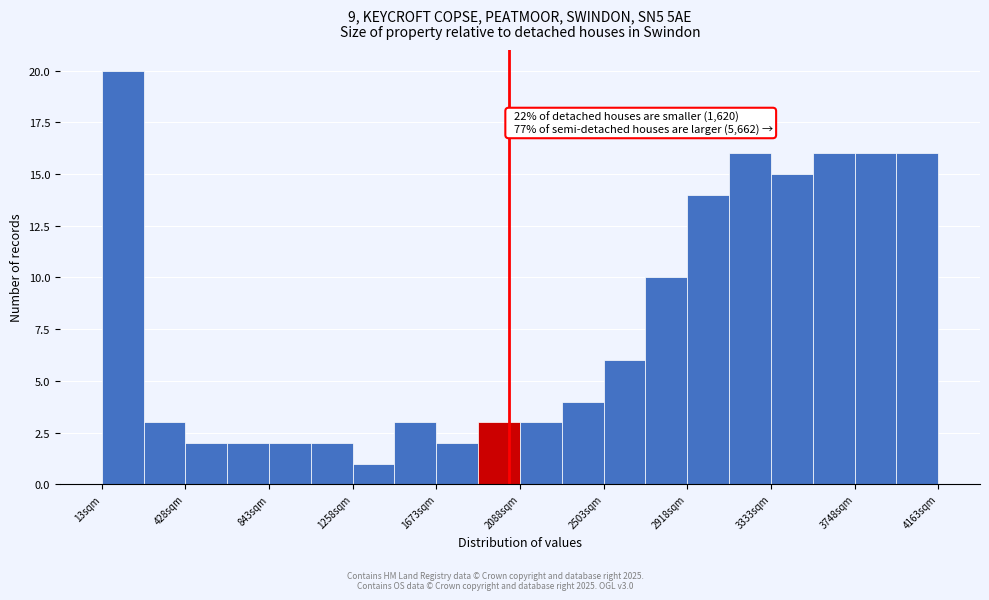

Which range on the x-axis has the tallest bar?

0 to 200